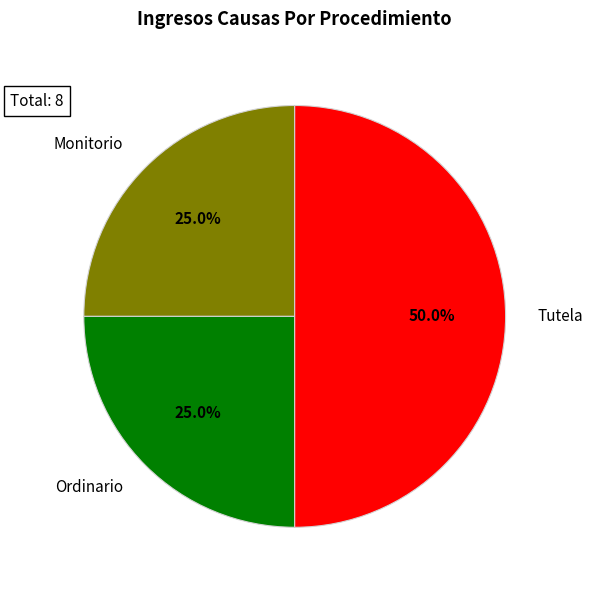

What portion of the pie excludes Ordinario?

75.0%